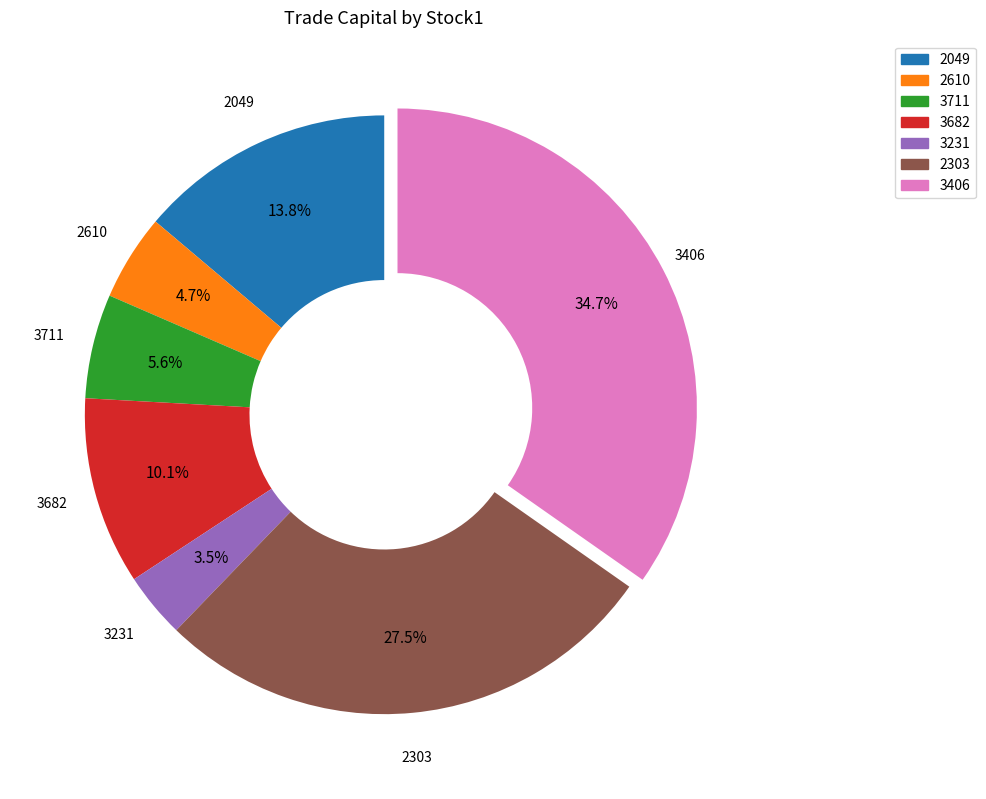

To the nearest percent, what is the combined percentage of 2049 and 2303?

41%